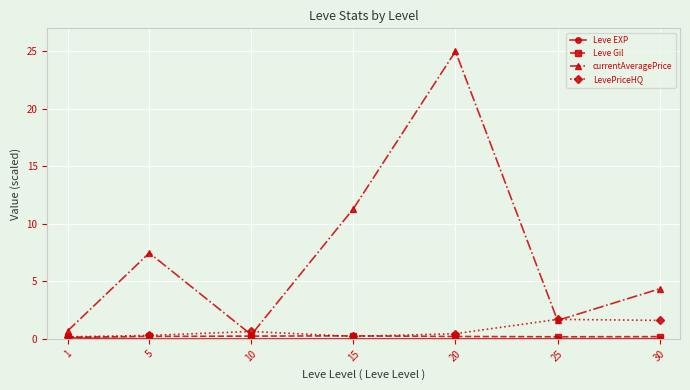

True or false: currentAveragePrice has a value of 41.8 at 20.

False